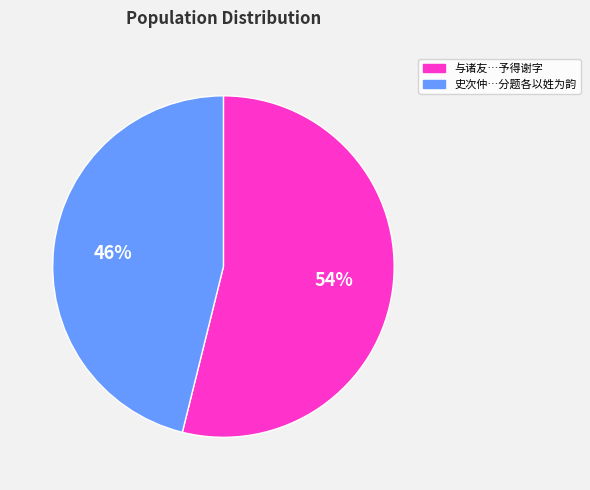

To the nearest percent, what is the average slice percentage?

50%